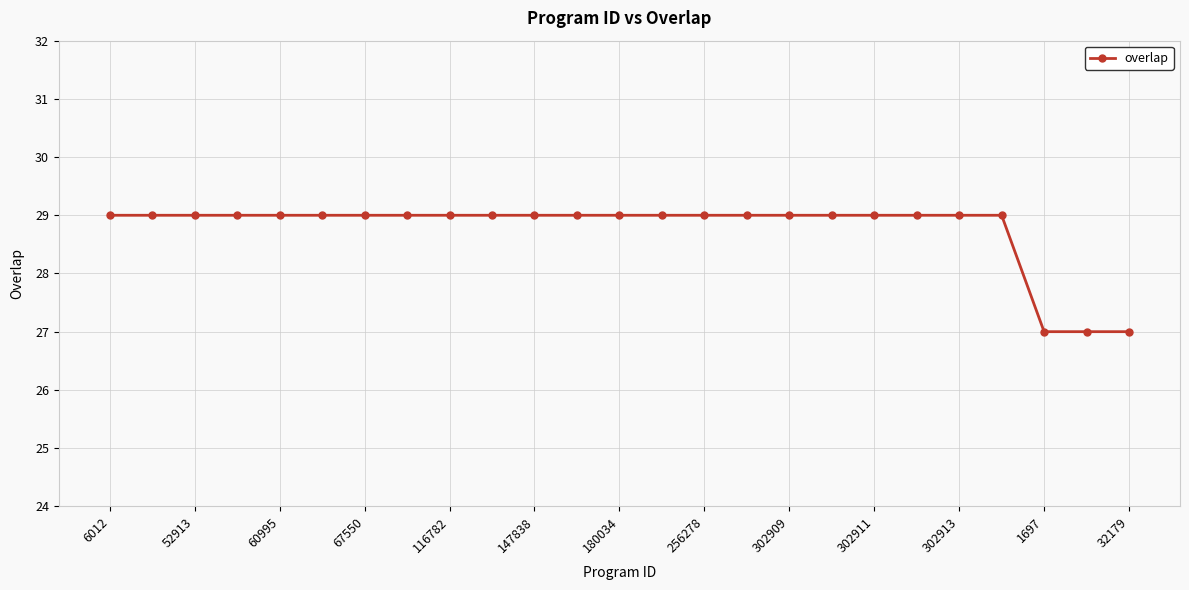

What is the maximum value shown in the chart?

29